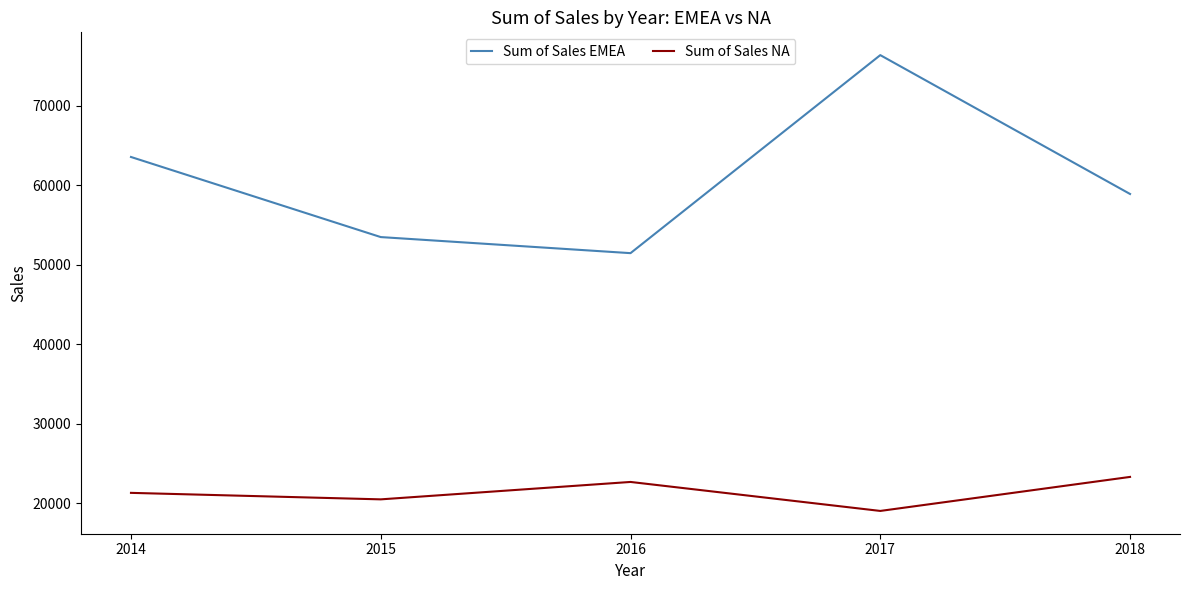

What is the difference between the highest and lowest values at 2016?

28767.0